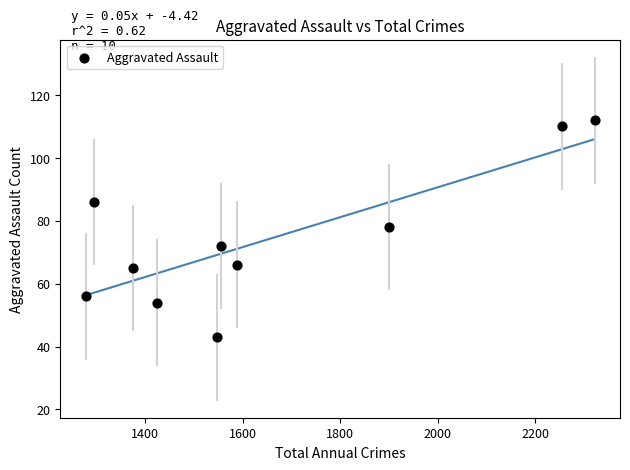

What is the range of X values (max minus min)?

1044